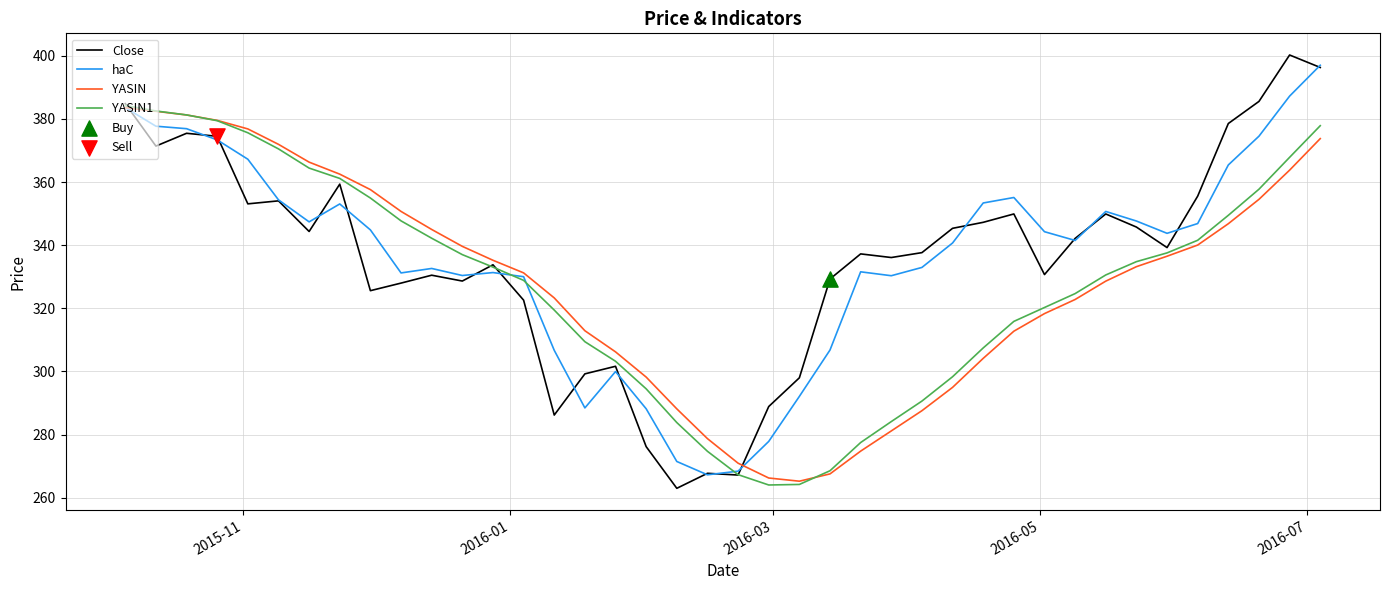

Which series has the largest range (max minus min)?

Close